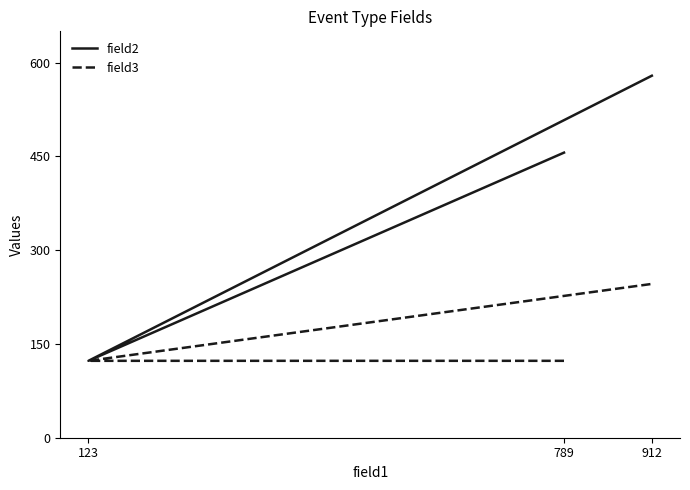

Between 789 and 123, which series saw the biggest shift?

field2